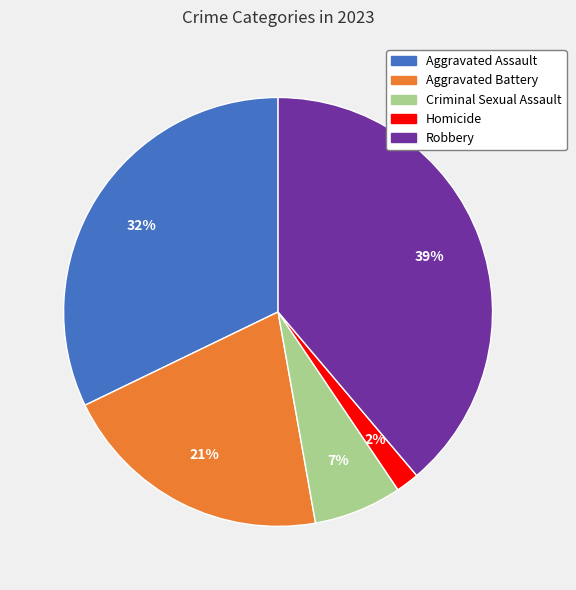

To the nearest percent, what is the difference between the largest and smallest slice percentages?

37%